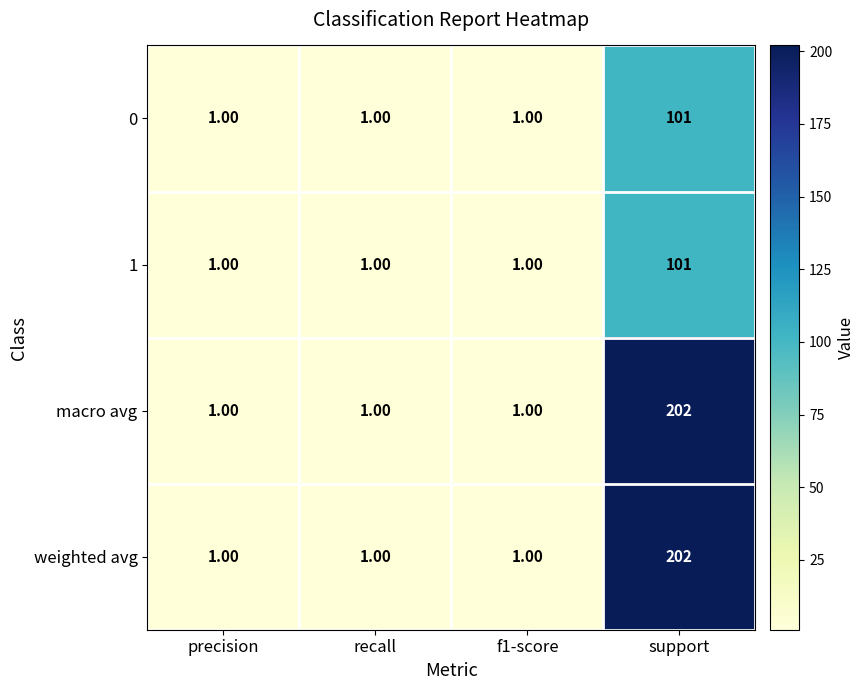

What is the difference between the weighted avg values at support and recall?

201